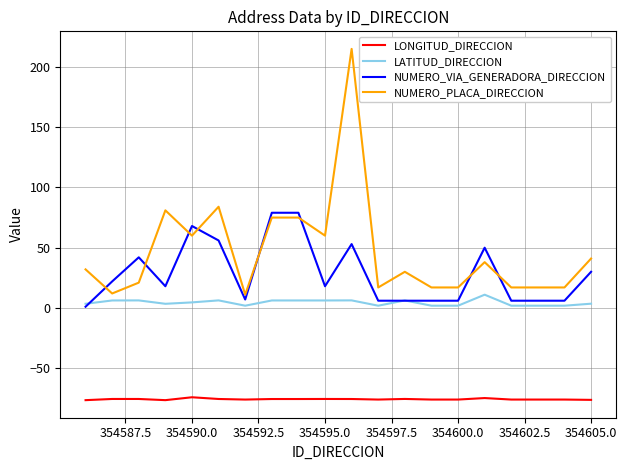

What is the sum of all LATITUD_DIRECCION values?

88.8